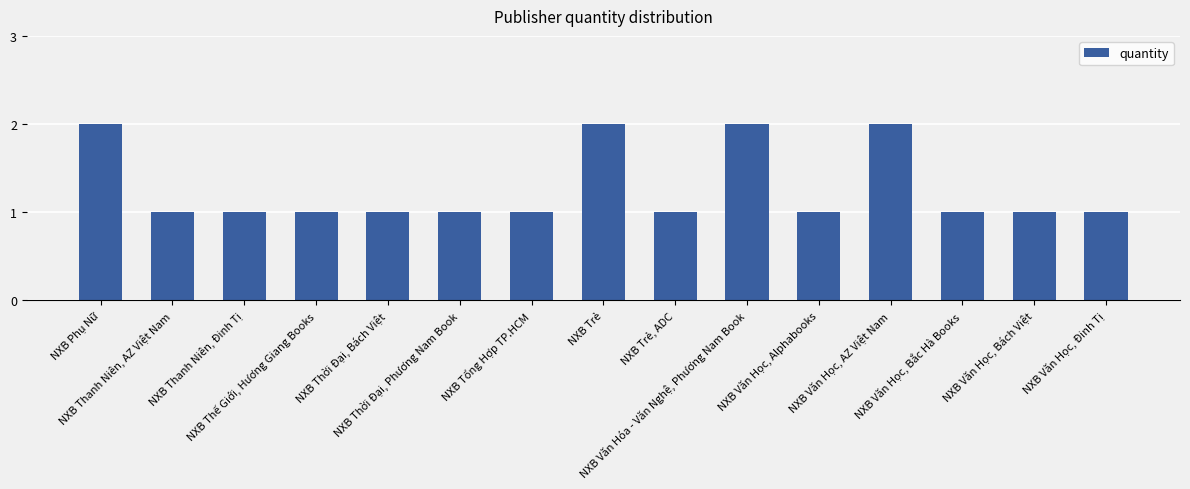

What is the value of the 11th bar from the left?

1